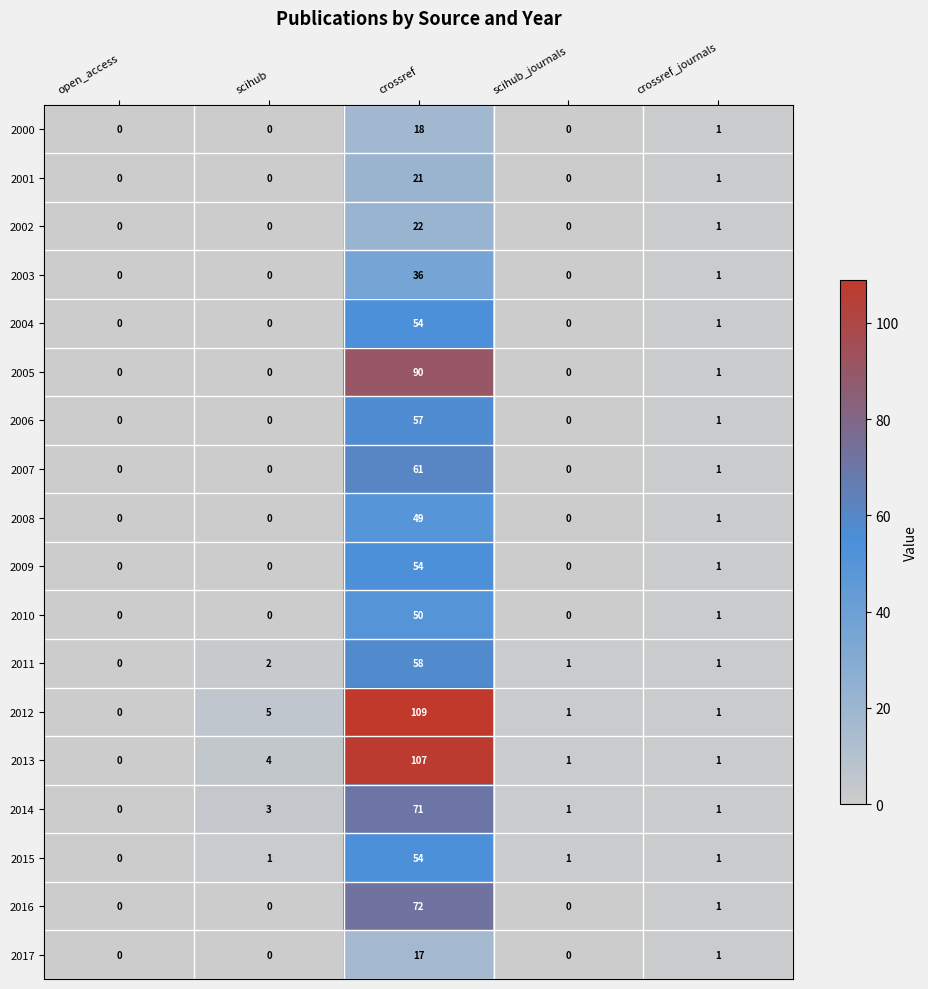

What is the greatest value displayed?

109